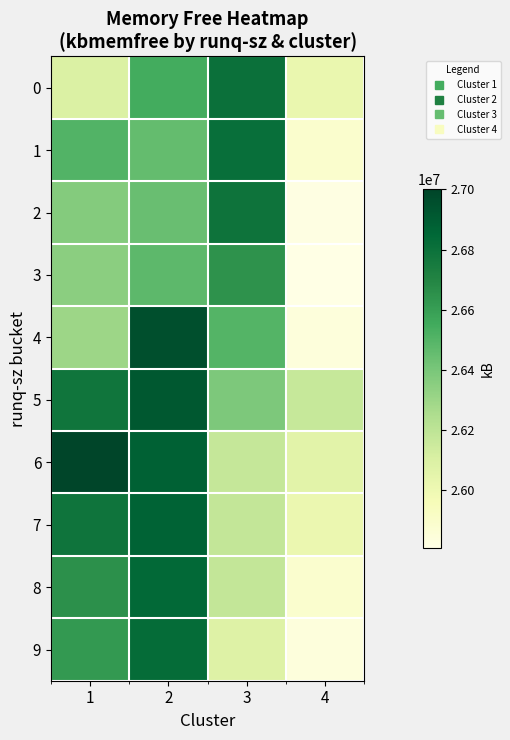

How many categories are shown in the chart?

4